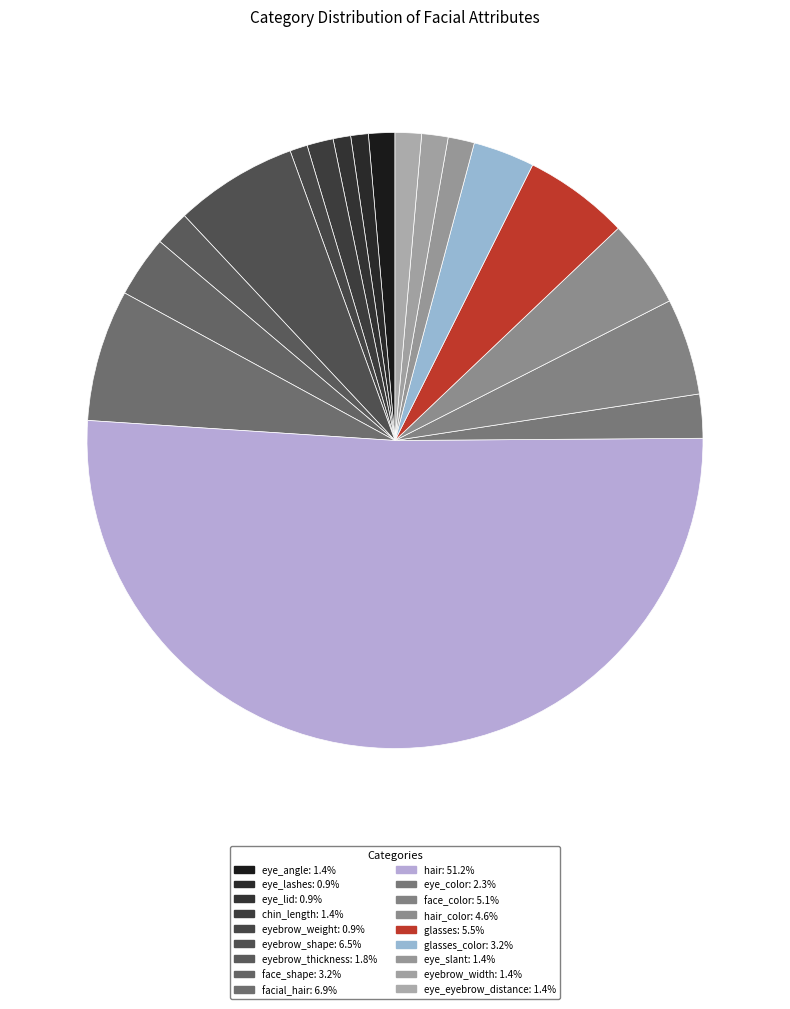

What is the smallest slice in the pie chart?

eye_lashes